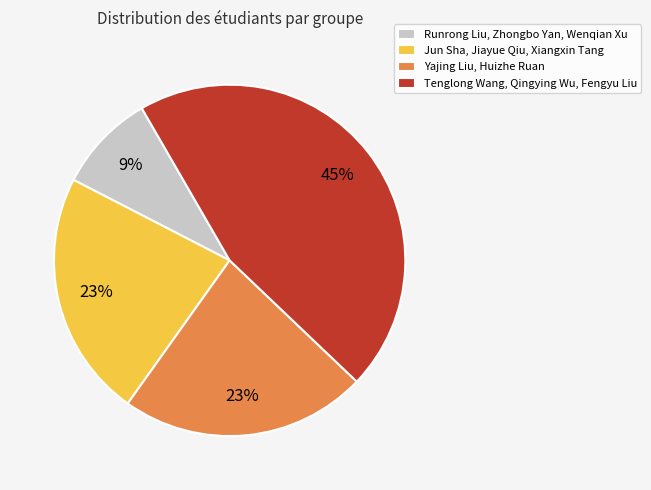

Which category has the biggest portion of the pie?

Tenglong Wang, Qingying Wu, Fengyu Liu